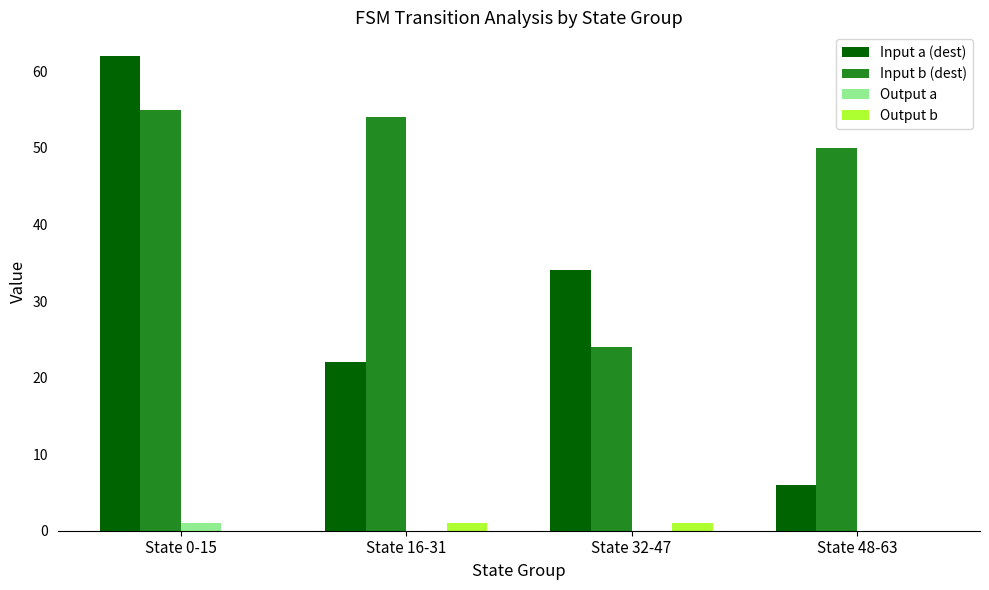

The value of Input a (dest) at State 48-63 is 6. True or false?

True